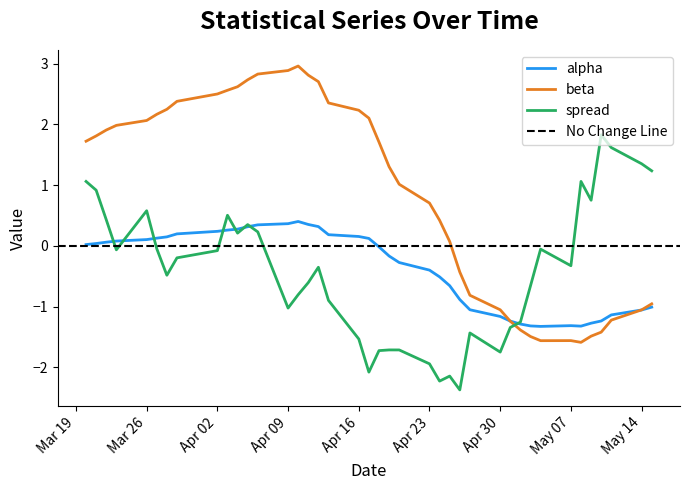

Count the number of categories in the chart.

40